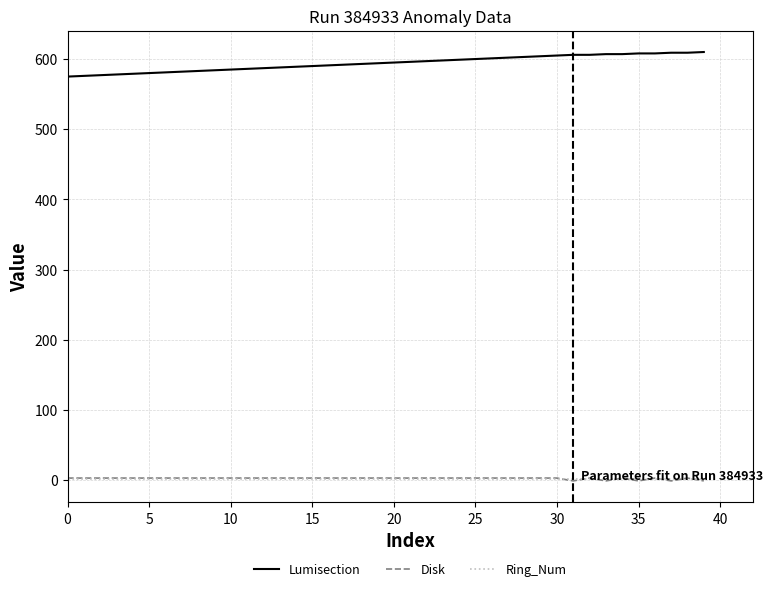

What is the sum of all Lumisection values?

23760